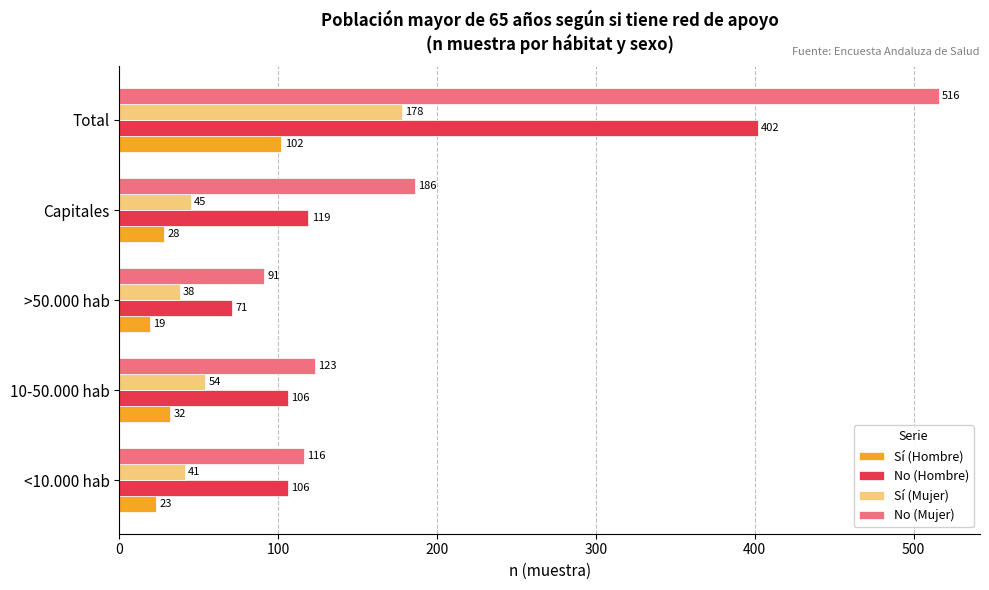

What is the difference between the maximum and minimum values in the No (Hombre) series?

331